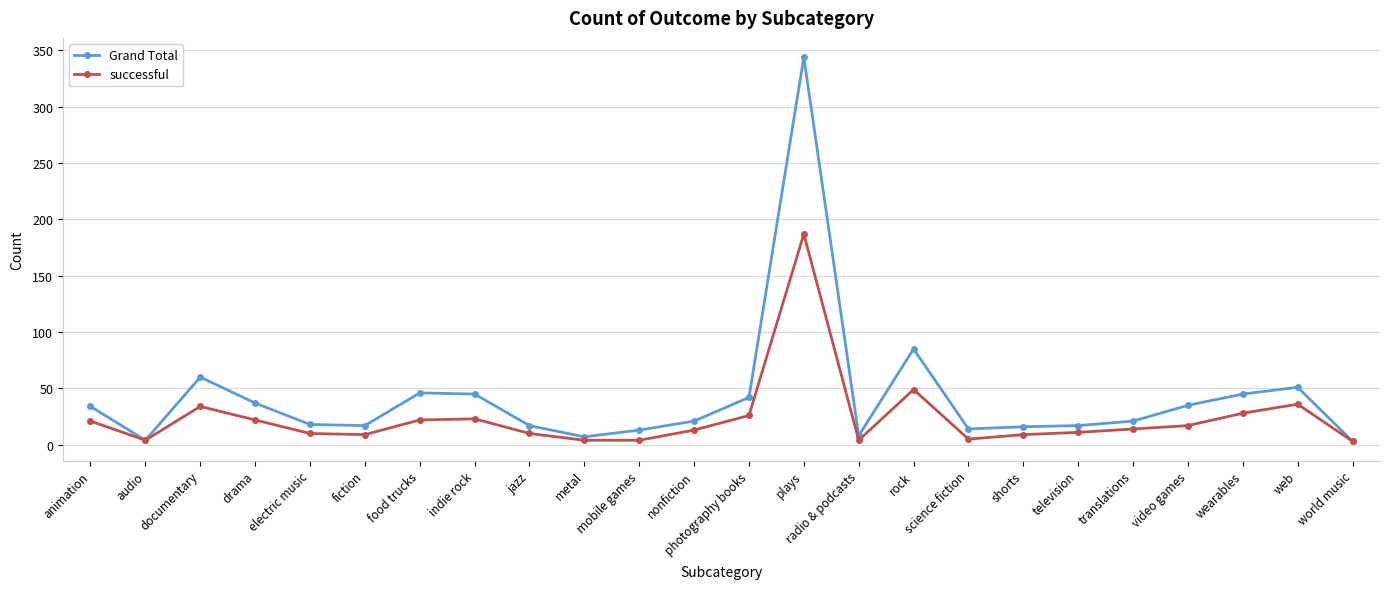

How many categories are shown in the chart?

24